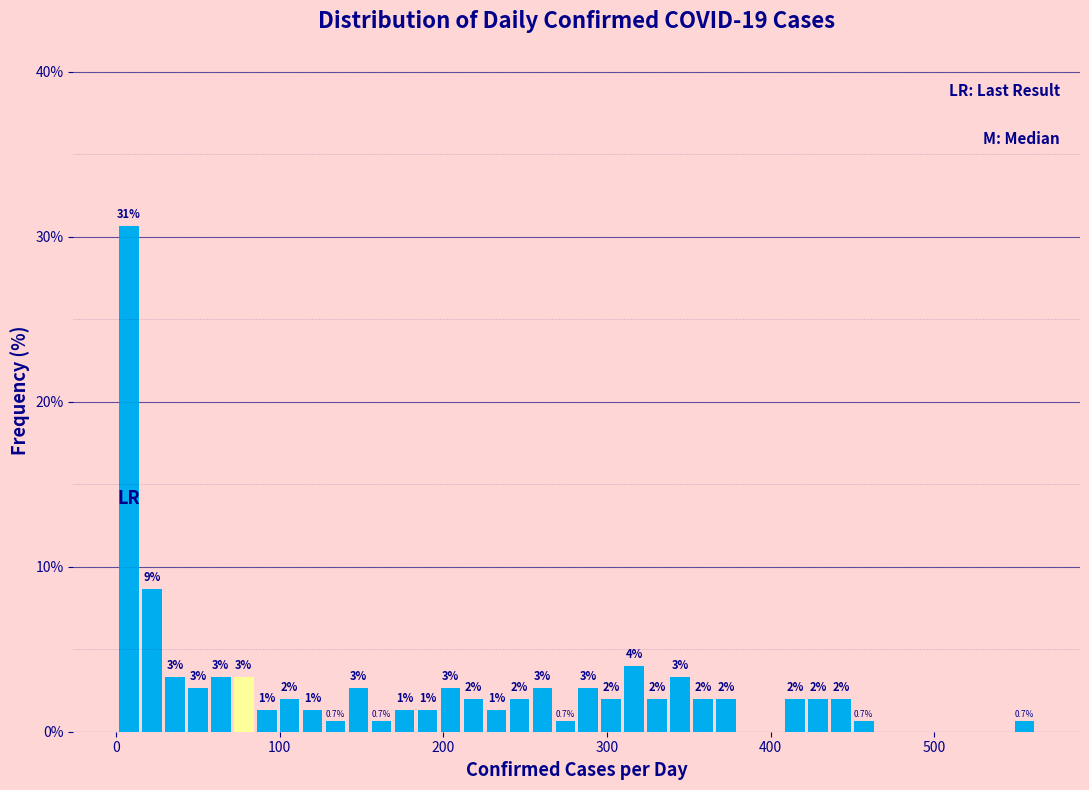

Read against the x-axis, roughly where is the centre of the tallest bar?

10